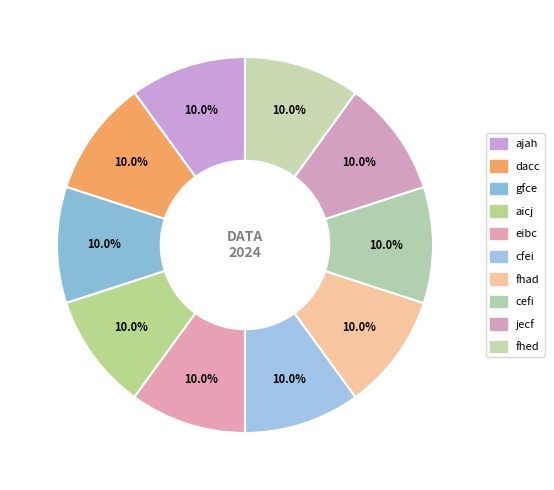

How many slices are in this pie chart?

10